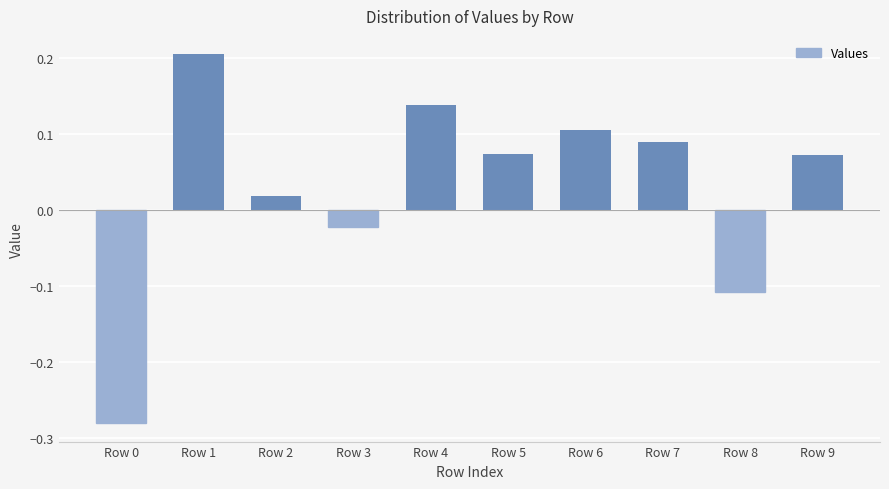

What is the difference between the second highest and minimum values?

0.4